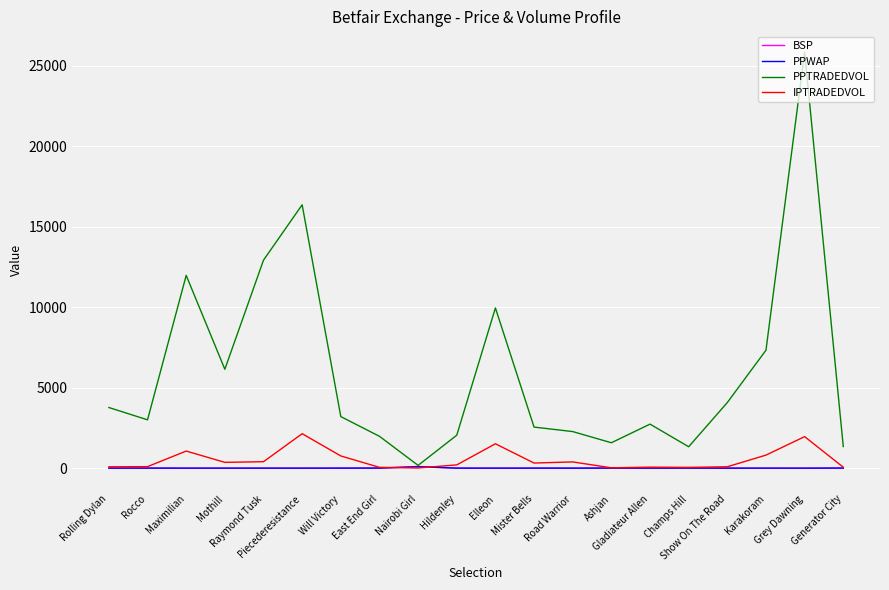

How many values in the PPWAP series are below 2?

8